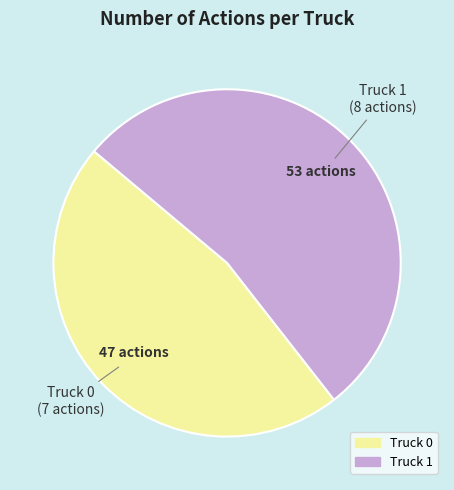

Does Truck 1 account for over 50% of the chart?

Yes